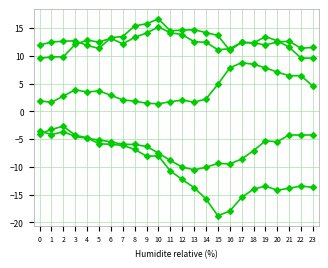

Reading left to right, extract all data points from this chart.

ATT8: 1.9	1.6	2.7	3.9	3.5	3.7	2.9	2.1	1.8	1.5	1.3	1.7	2.0	1.6	2.2	4.9	7.8	8.8	8.5	7.8	7.0	6.4	6.4	4.5
ATT9: 11.9	12.5	12.6	12.7	11.9	11.3	13.3	13.5	15.4	15.7	16.6	14.5	14.6	14.7	14.2	13.7	11.0	12.4	12.3	13.4	12.7	11.5	9.6	9.6
ATT10: -4.1	-3.3	-2.7	-4.3	-4.8	-5.8	-5.9	-6.1	-6.8	-8.1	-8.0	-10.7	-12.3	-13.7	-15.8	-18.8	-17.9	-15.5	-14.0	-13.5	-14.2	-13.8	-13.4	-13.7
ATT11: 9.5	9.8	9.8	12.0	12.8	12.4	13.1	12.1	13.3	14.1	15.2	14.1	13.8	12.5	12.4	11.1	11.3	12.4	12.3	11.9	12.5	12.6	11.3	11.5
ATT12: -3.6	-4.2	-3.7	-4.5	-4.9	-5.2	-5.5	-6.0	-6.0	-6.3	-7.5	-8.8	-10.0	-10.5	-10.1	-9.4	-9.5	-8.6	-7.1	-5.3	-5.5	-4.3	-4.3	-4.2